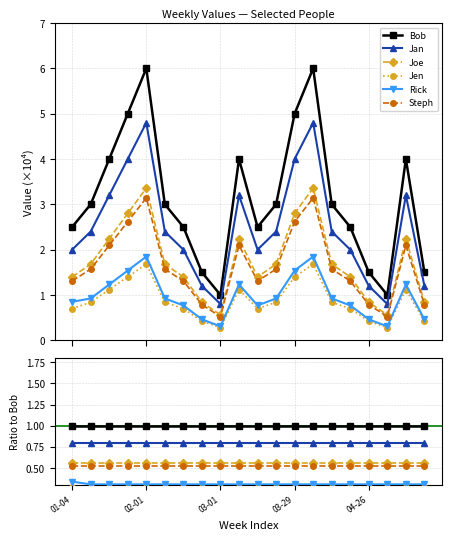

What is the spread (max minus min) of values at 7?

0.7